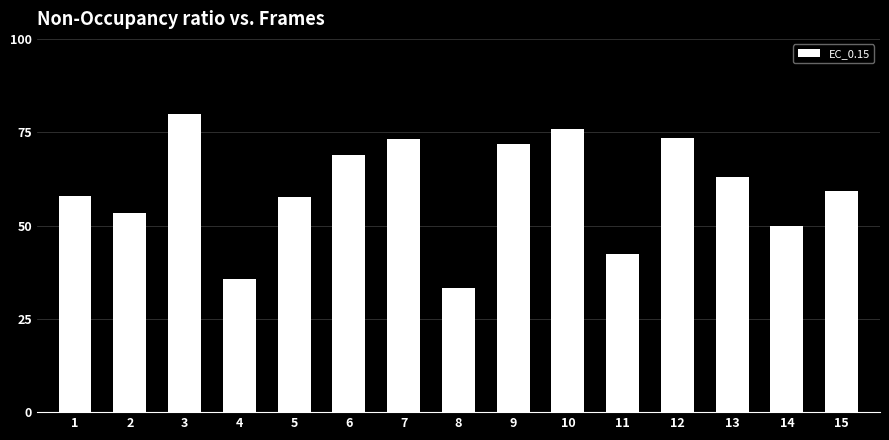

What is the sum of the values at 3 and 7?

153.0